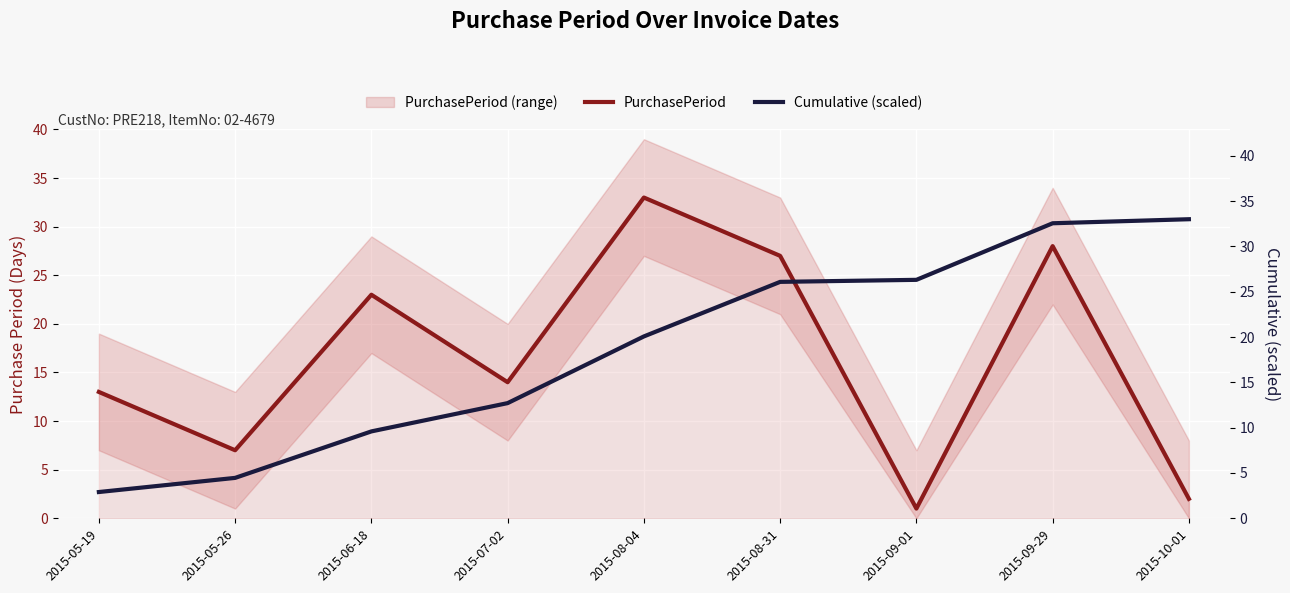

Which category has the highest value in the PurchasePeriod series?

2015-08-04